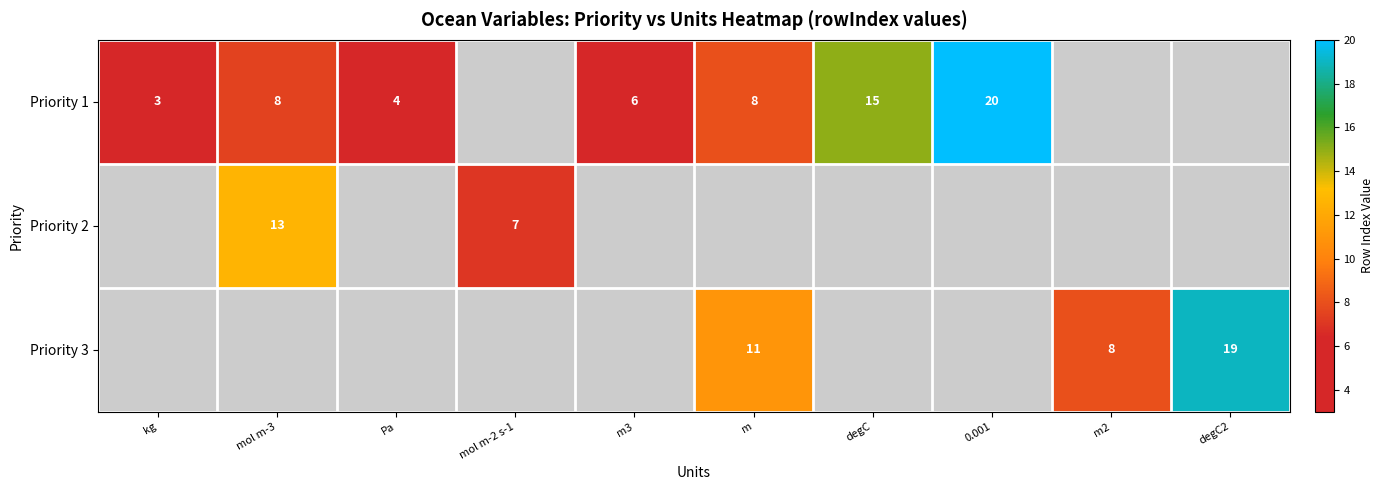

What is the greatest value displayed?

20.0